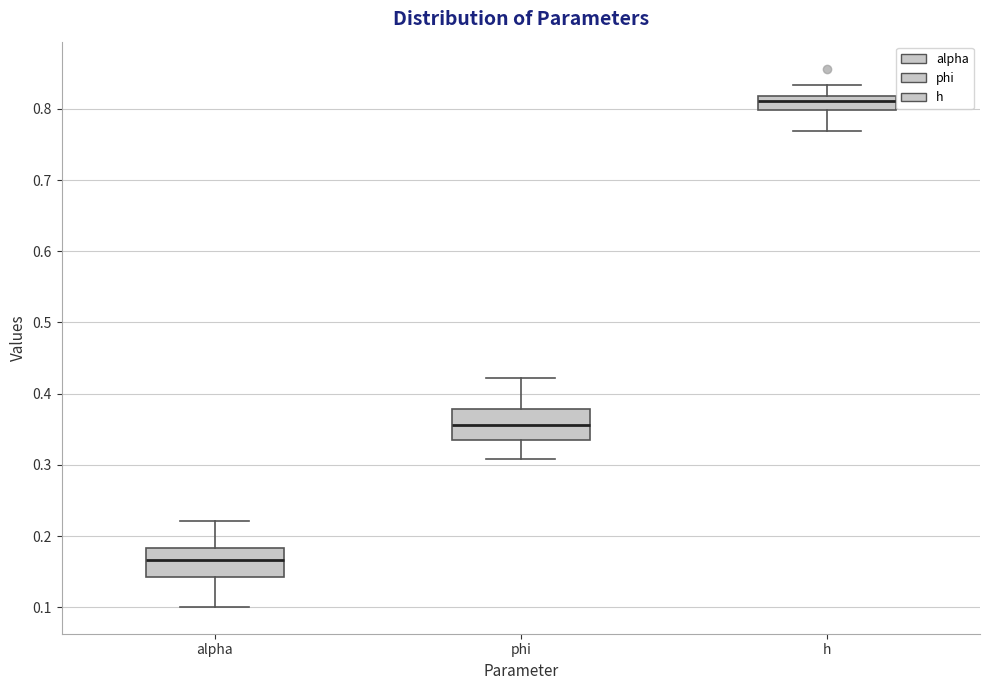

Reading left to right, transcribe this box plot: for each box, give where its median line is, the range the box spans, and where its two whiskers end, as read against the y-axis. The values are not printed on the chart, so give them approximately, as read against the axis.

alpha: median 0.17, box 0.14 to 0.18, whiskers 0.10 to 0.22
phi: median 0.36, box 0.34 to 0.38, whiskers 0.31 to 0.42
h: median 0.81, box 0.80 to 0.82, whiskers 0.77 to 0.83